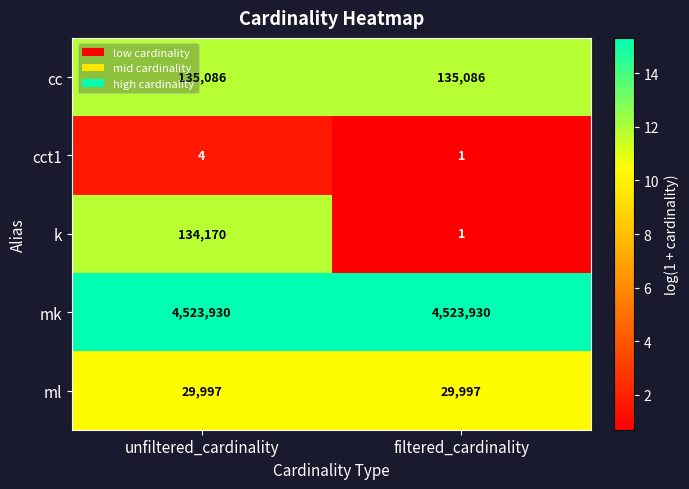

Reading left to right, what are all the values shown in this chart?

cc: 135086	135086
cct1: 4	1
k: 134170	1
mk: 4523930	4523930
ml: 29997	29997